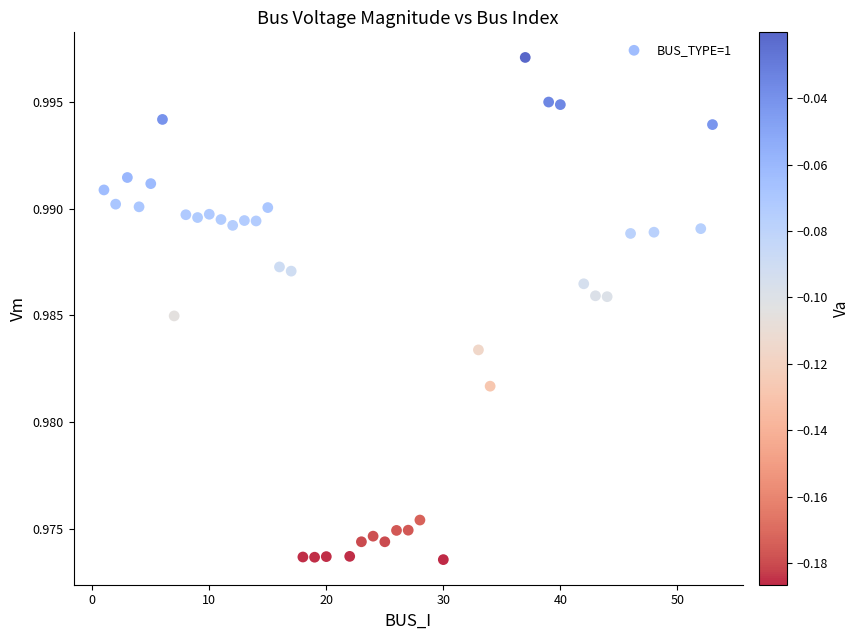

What is the range of X values (max minus min)?

52.0